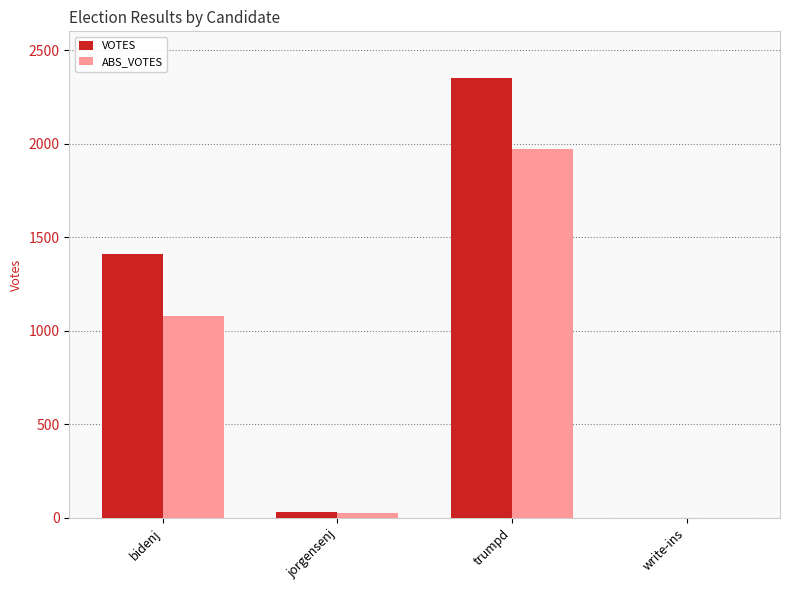

What are all the series names shown in the legend?

VOTES, ABS_VOTES